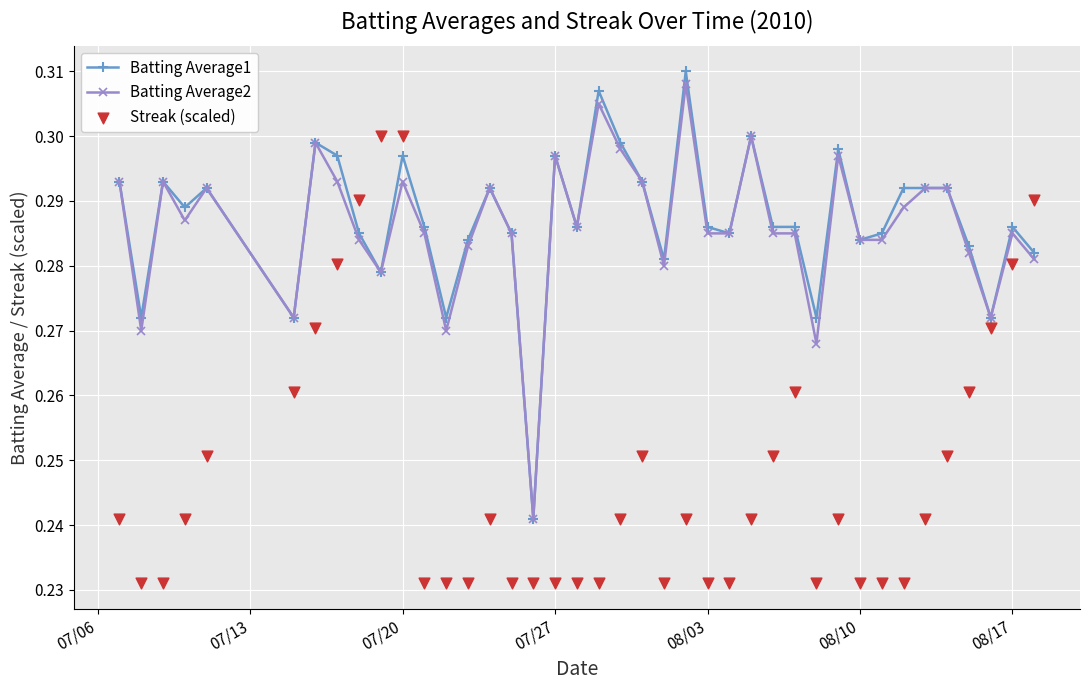

Which series contains the highest Y value?

Batting Average1